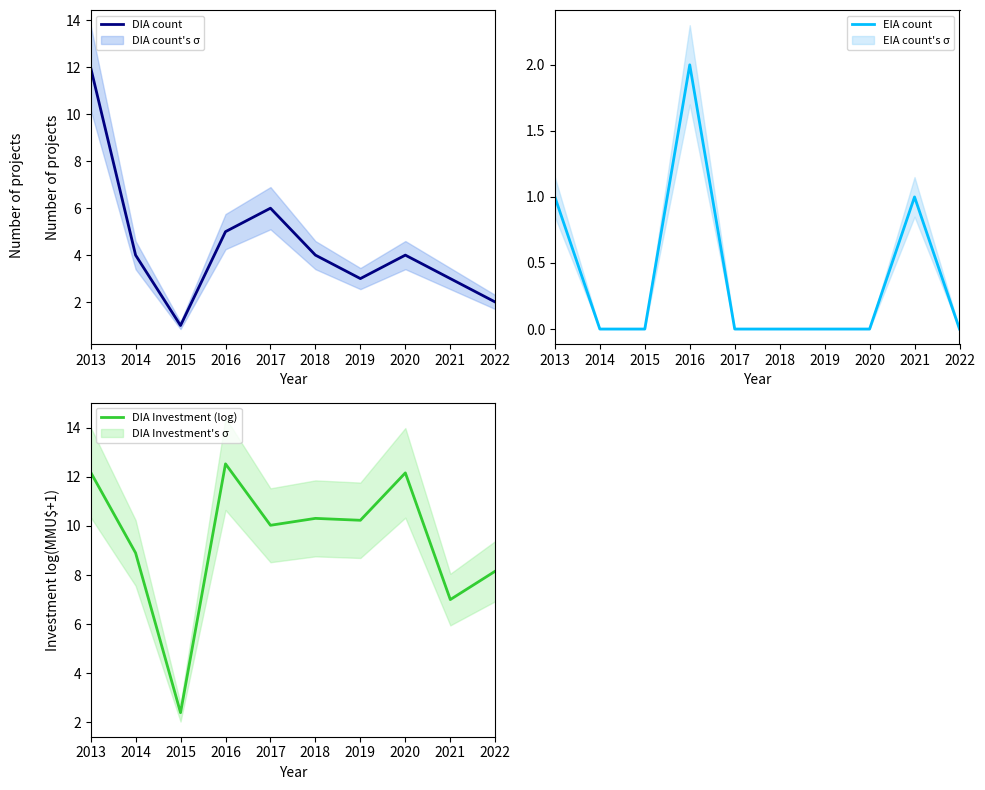

Rank the series by their average value, from highest to lowest.

DIA Investment (log), DIA count, EIA count